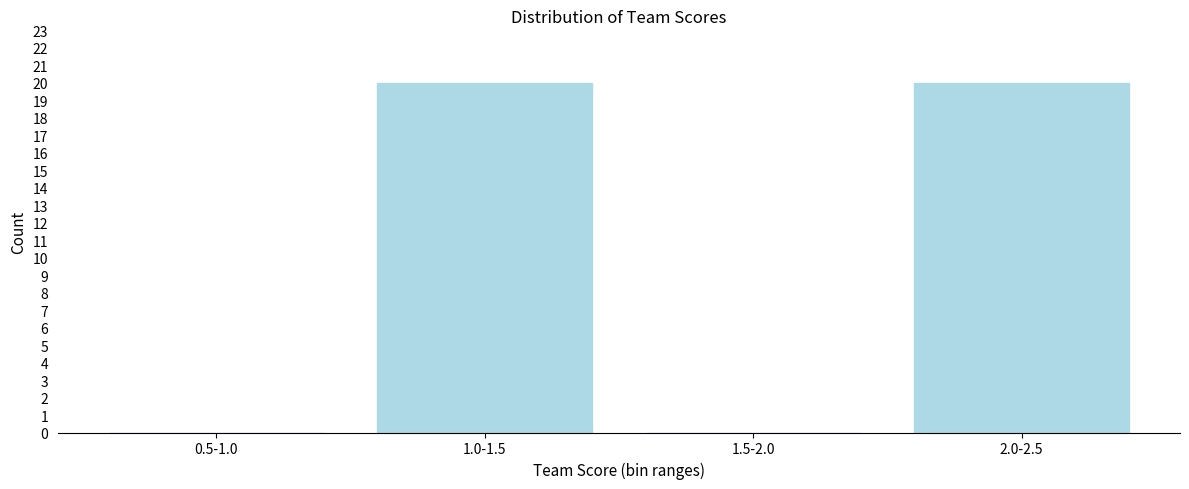

Reading left to right, list all the values displayed in this chart.

0.5-1.0=0	1.0-1.5=20	1.5-2.0=0	2.0-2.5=20